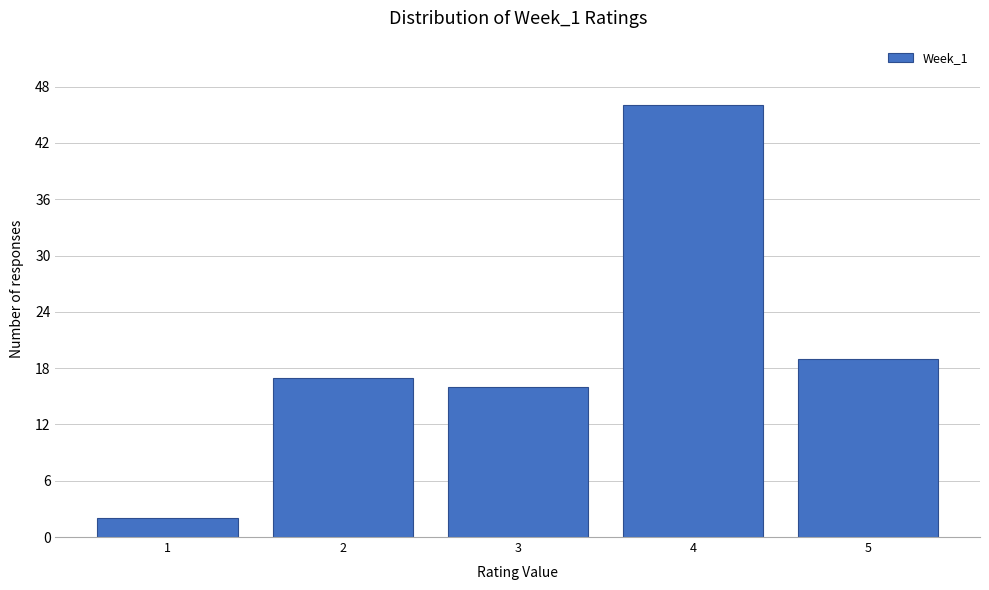

Reading right to left, list all the values displayed in this chart.

19	46	16	17	2